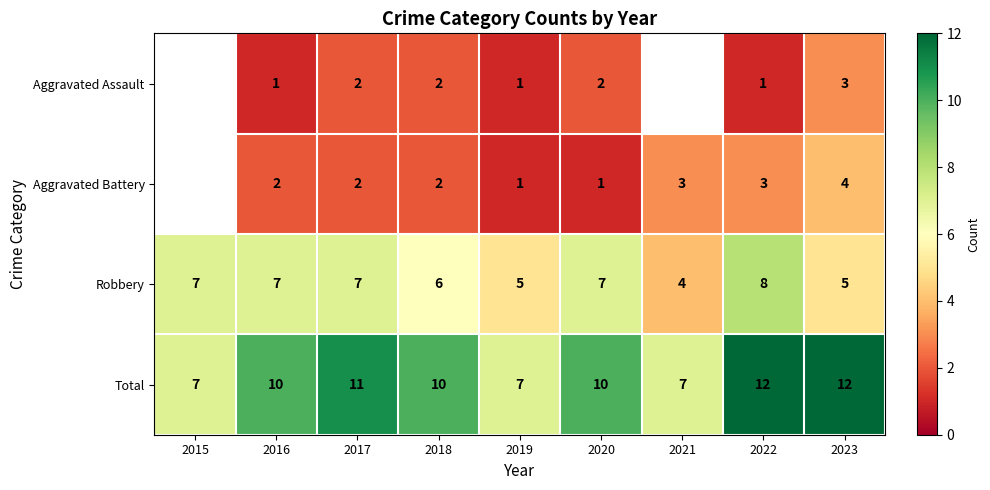

At which category does the chart reach its minimum across all series?

2016